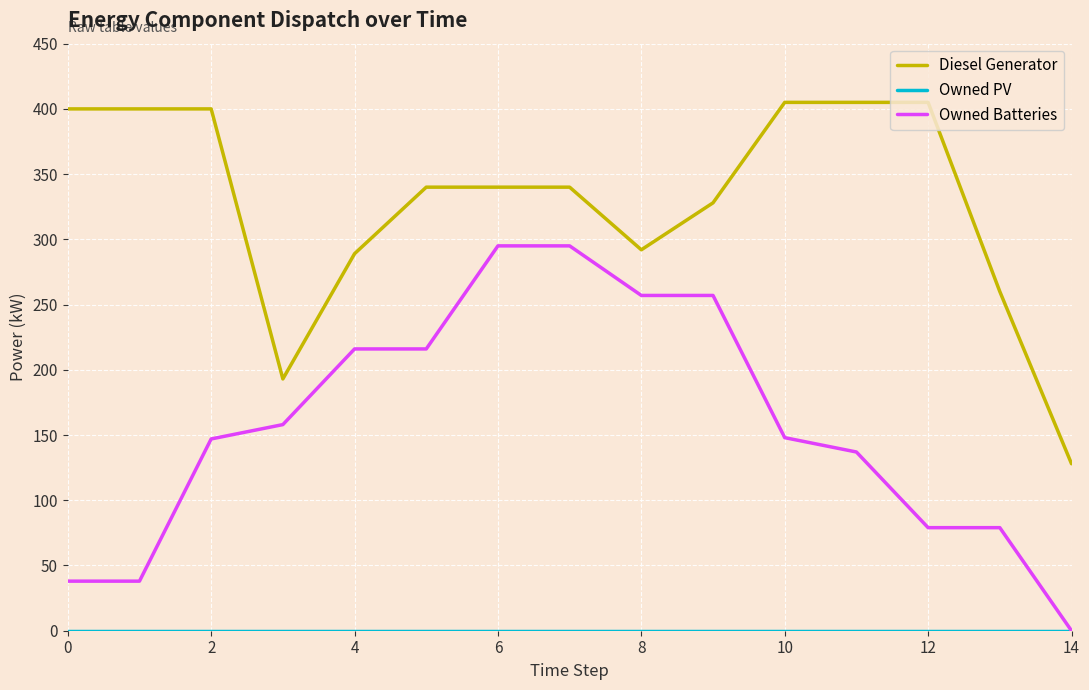

True or false: Diesel Generator and Owned Batteries cross at least once.

False